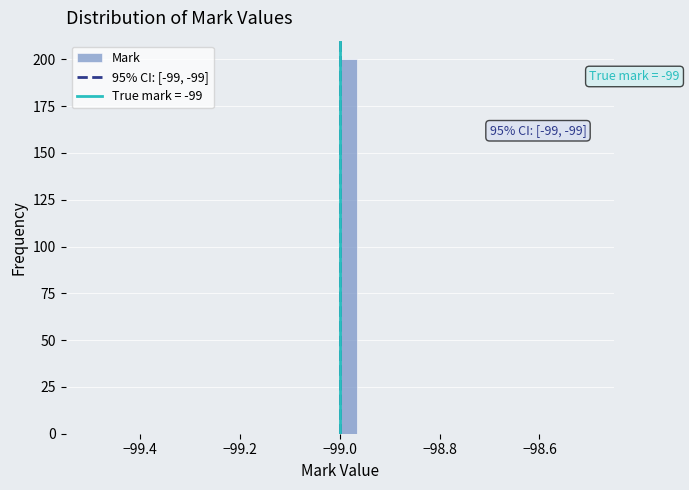

Around what value on the x-axis is the tallest bar? Give the approximate position of its centre, as read against the axis.

-98.98